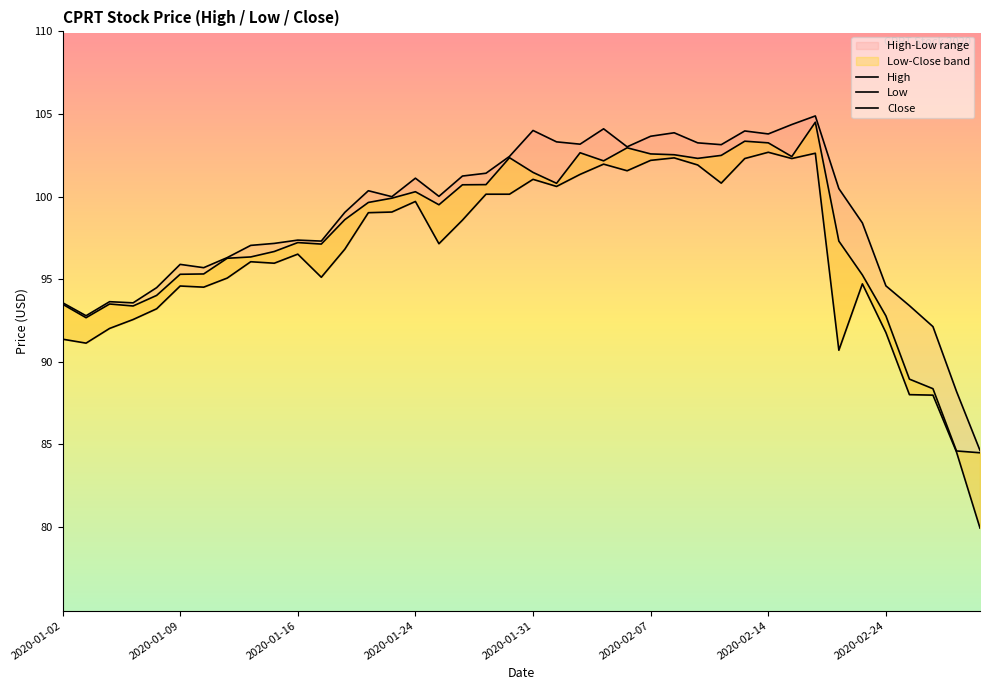

What is the smallest value displayed?

79.9